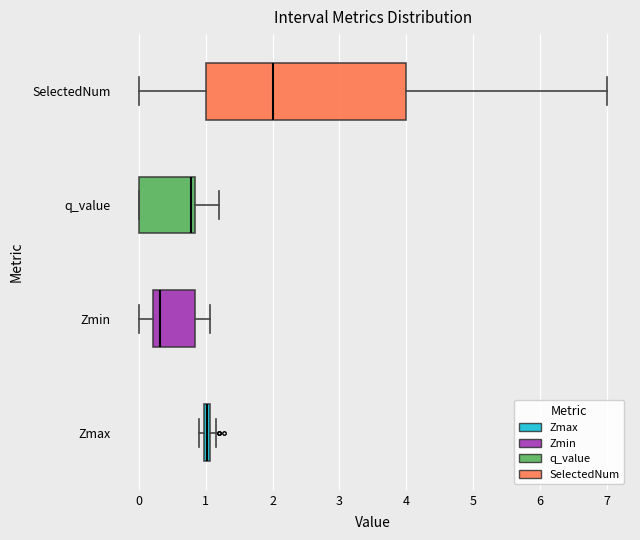

Where does the median line of the box for Zmin sit on the x-axis? The values are not printed on the chart, so give them approximately, as read against the axis.

0.3